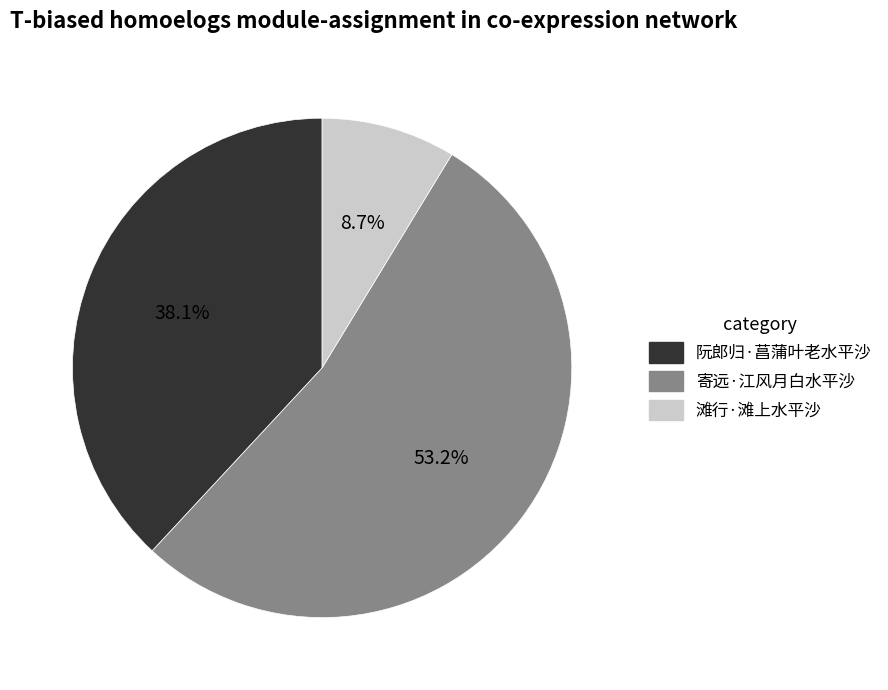

To the nearest percent, what is the difference between the 阮郎归·菖蒲叶老水平沙 and 滩行·滩上水平沙 slice percentages?

29%